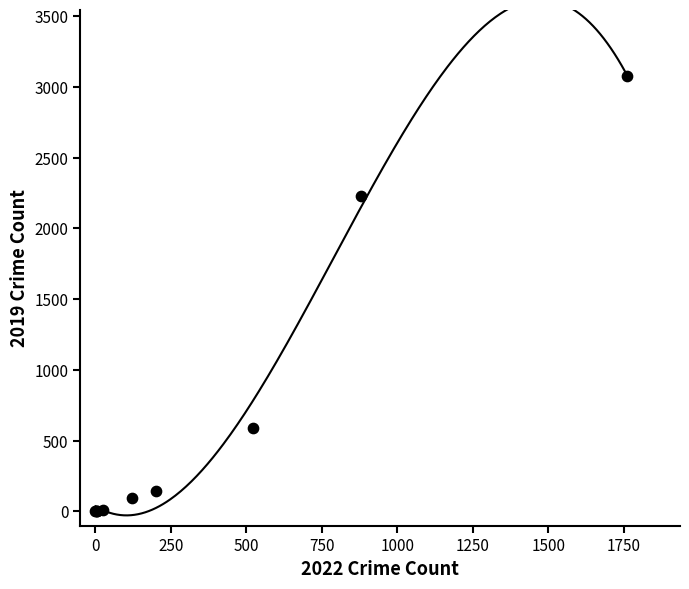

What Y value in the scatter plot is closest to 1540?

2230